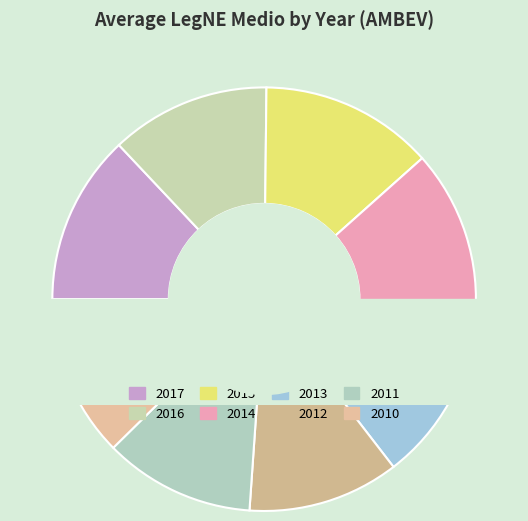

Does any single category account for the majority?

No